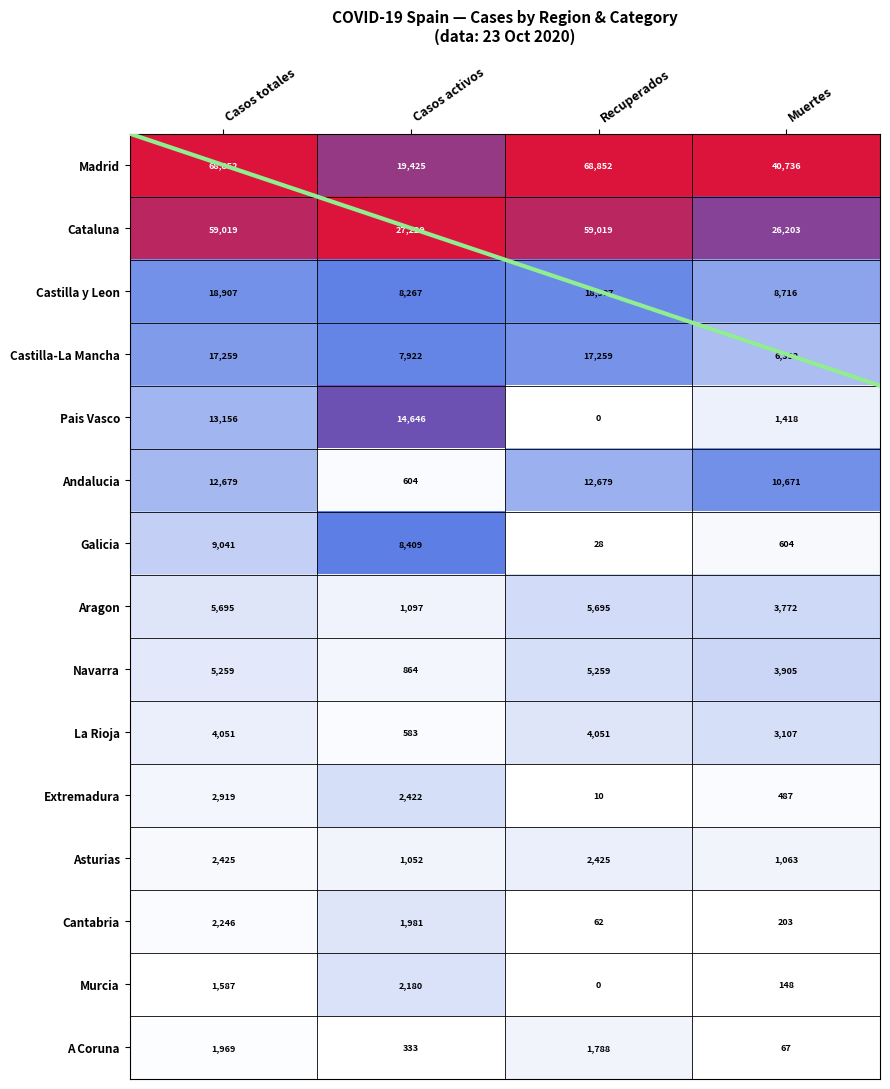

Between Recuperados and Muertes, which is larger?

Recuperados